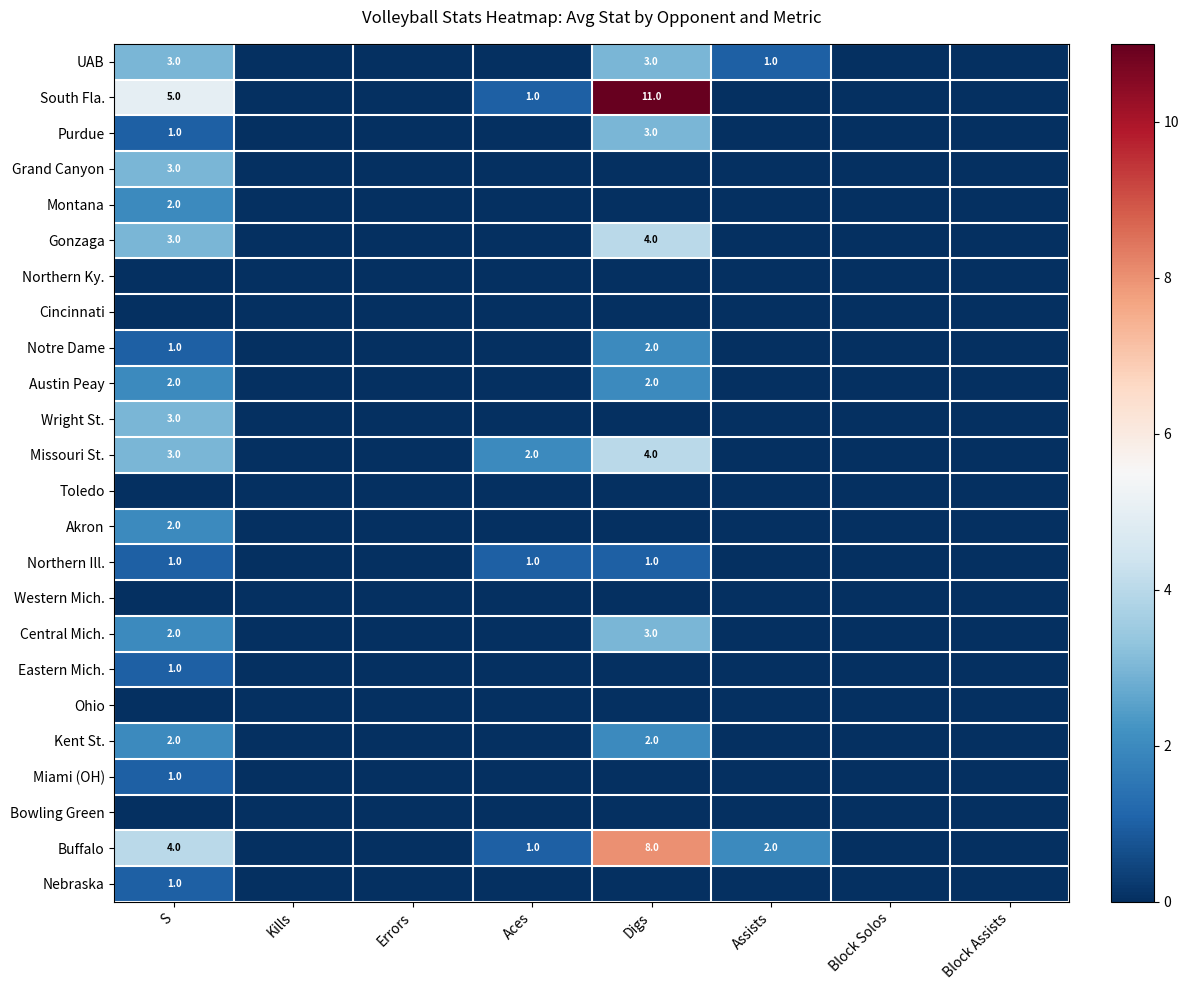

At which category is the sum across all series the highest?

Digs